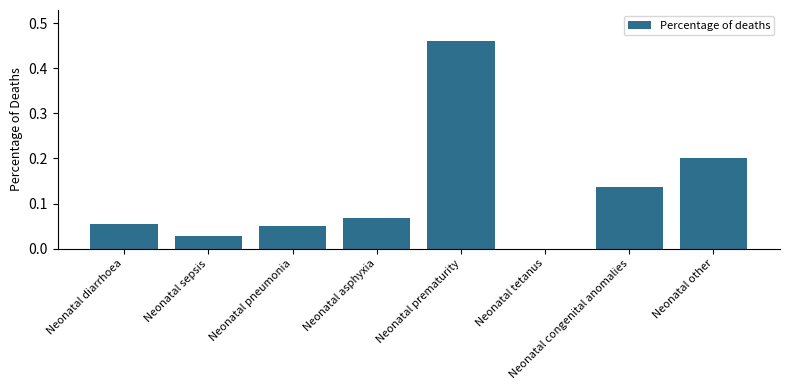

Which label corresponds to the largest value in the chart?

Neonatal prematurity